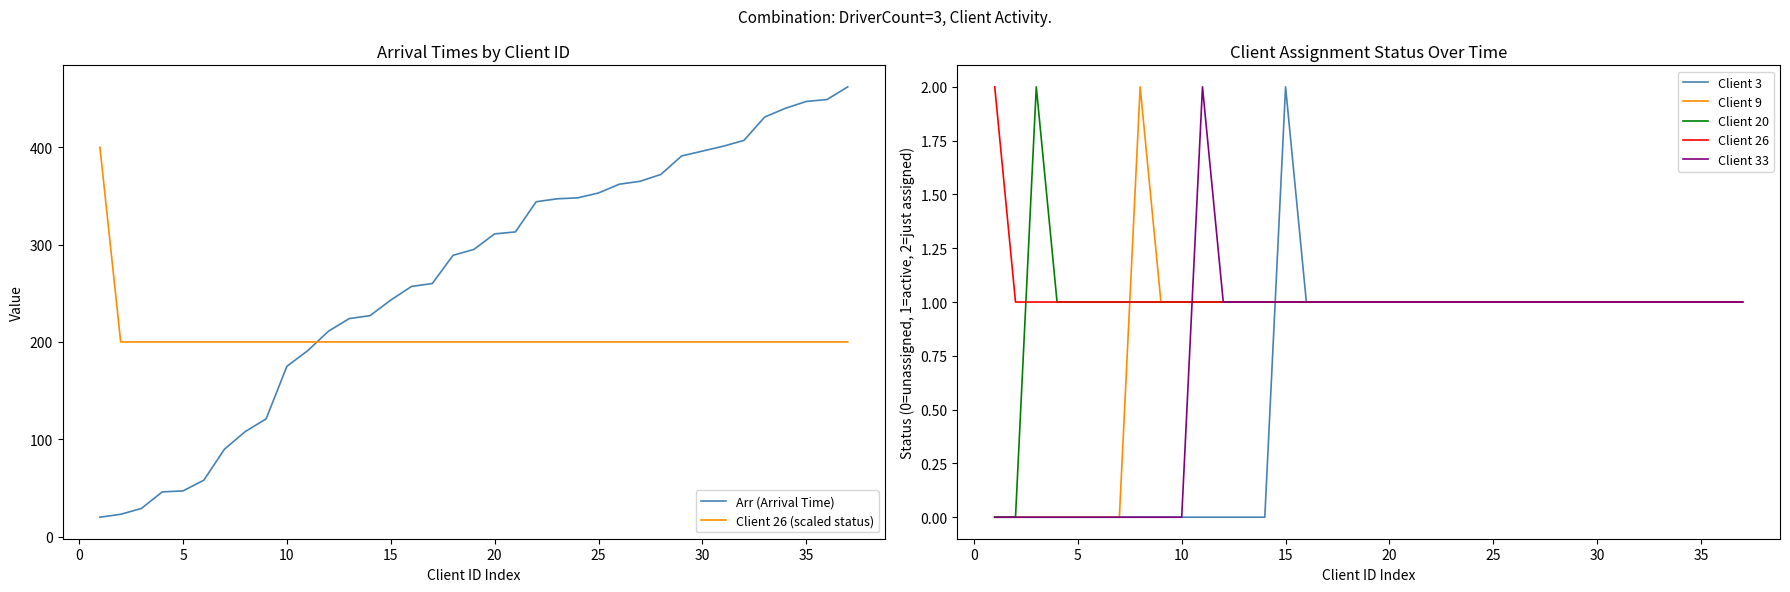

True or false: Client 26 and Client 33 intersect in this chart.

True